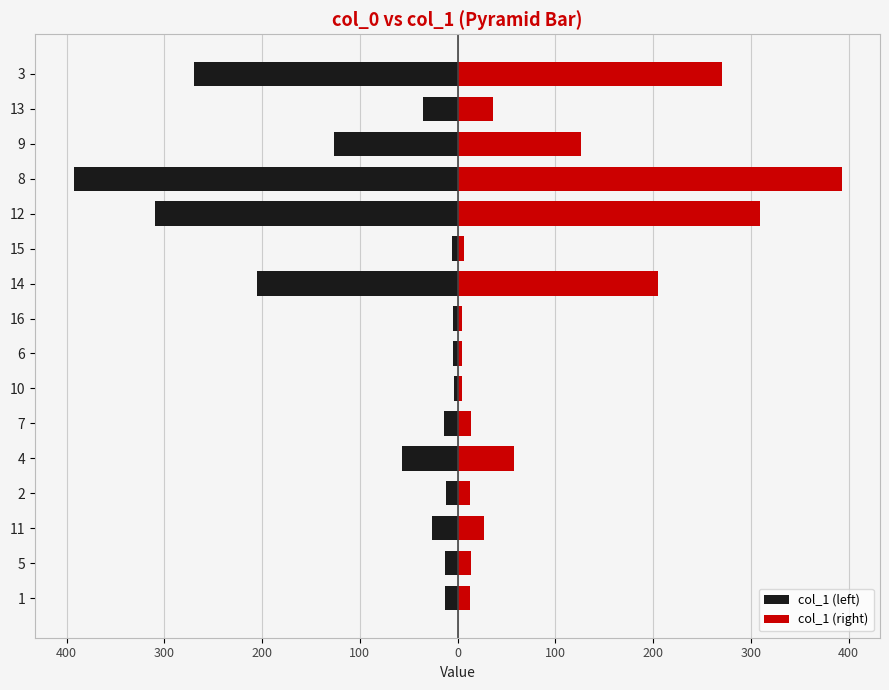

How many series are shown in this chart?

2